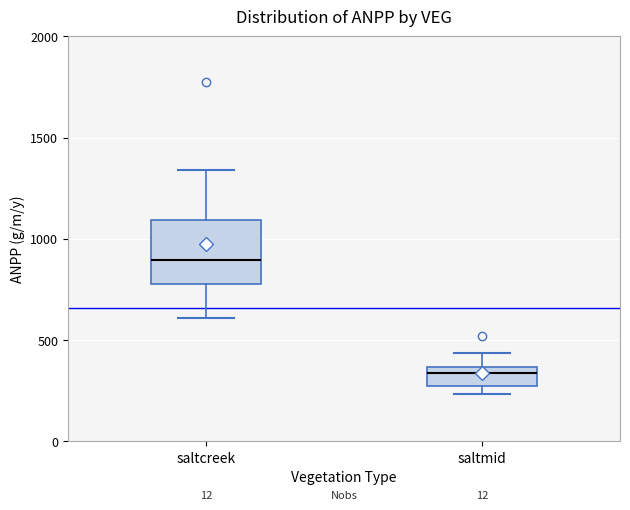

Reading left to right, transcribe this box plot: for each box, give where its median line is, the range the box spans, and where its two whiskers end, as read against the y-axis. The values are not printed on the chart, so give them approximately, as read against the axis.

saltcreek: median 900, box 800 to 1100, whiskers 600 to 1350
saltmid: median 350 (just below the box's upper edge), box 300 to 350, whiskers 250 to 450